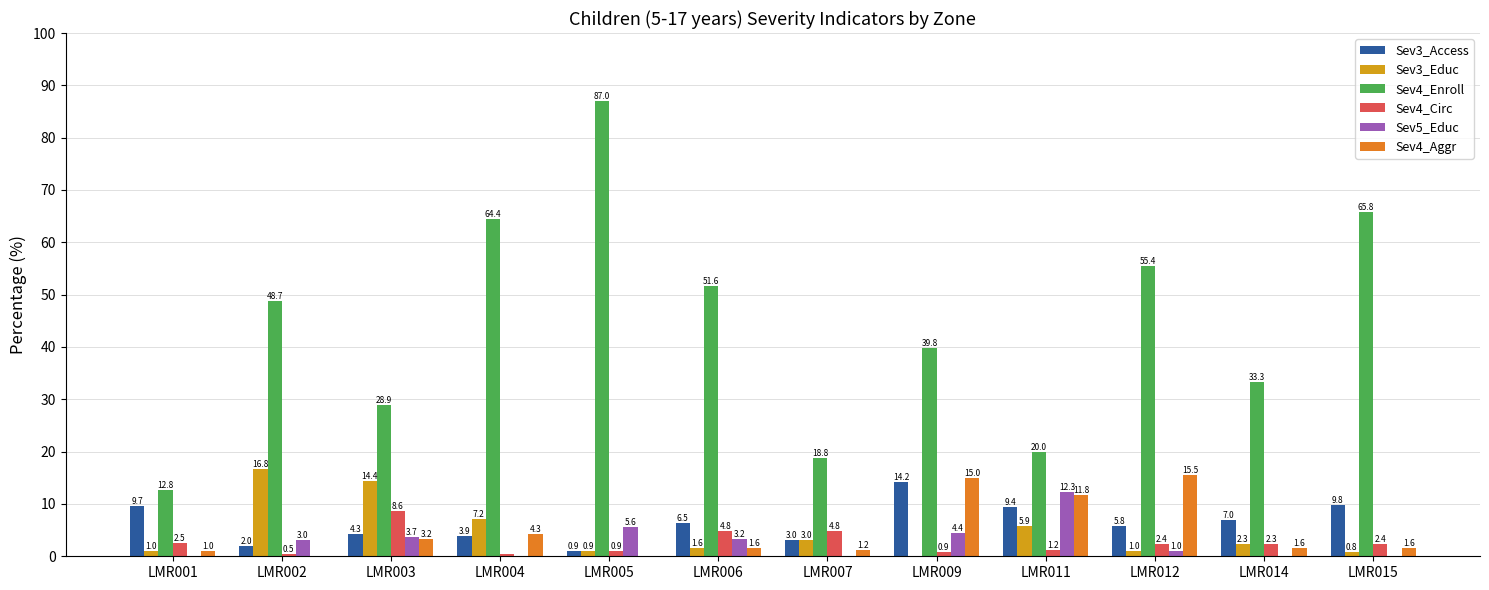

Which series has the widest spread of values?

Sev4_Enroll